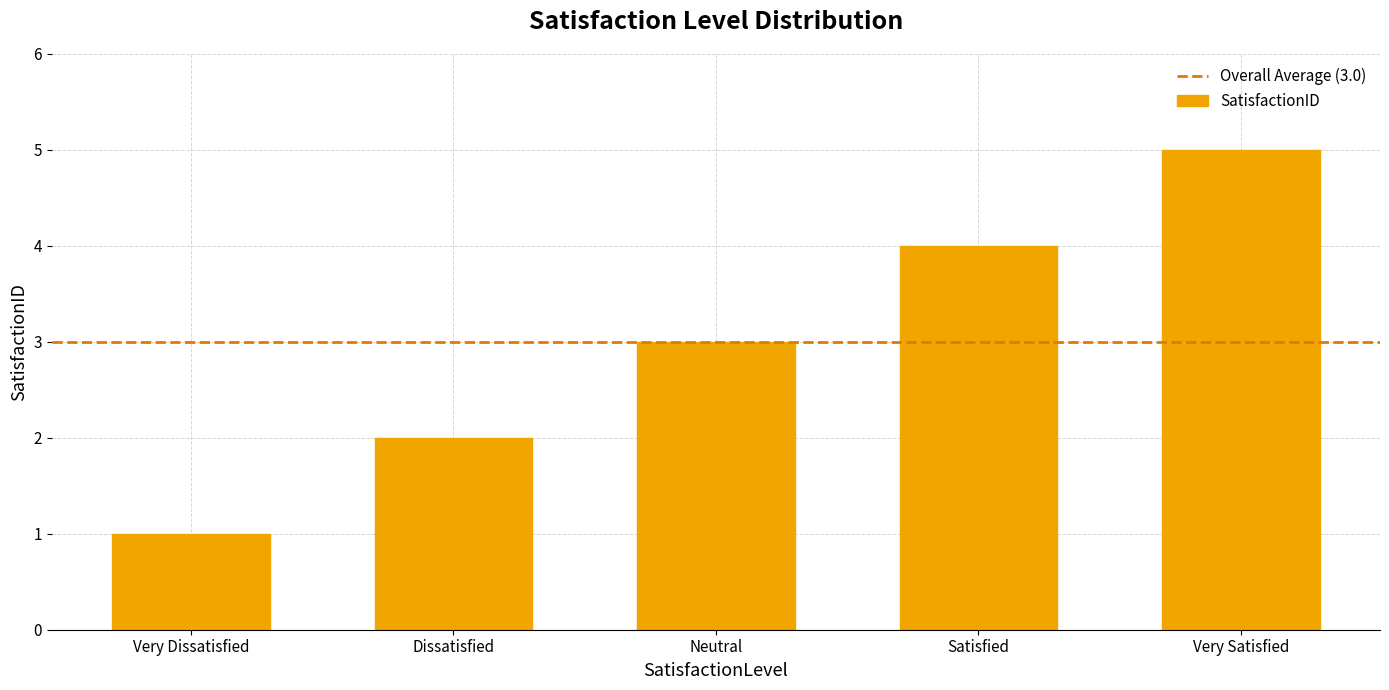

List the labels in order of value, largest first.

Very Satisfied, Satisfied, Neutral, Dissatisfied, Very Dissatisfied